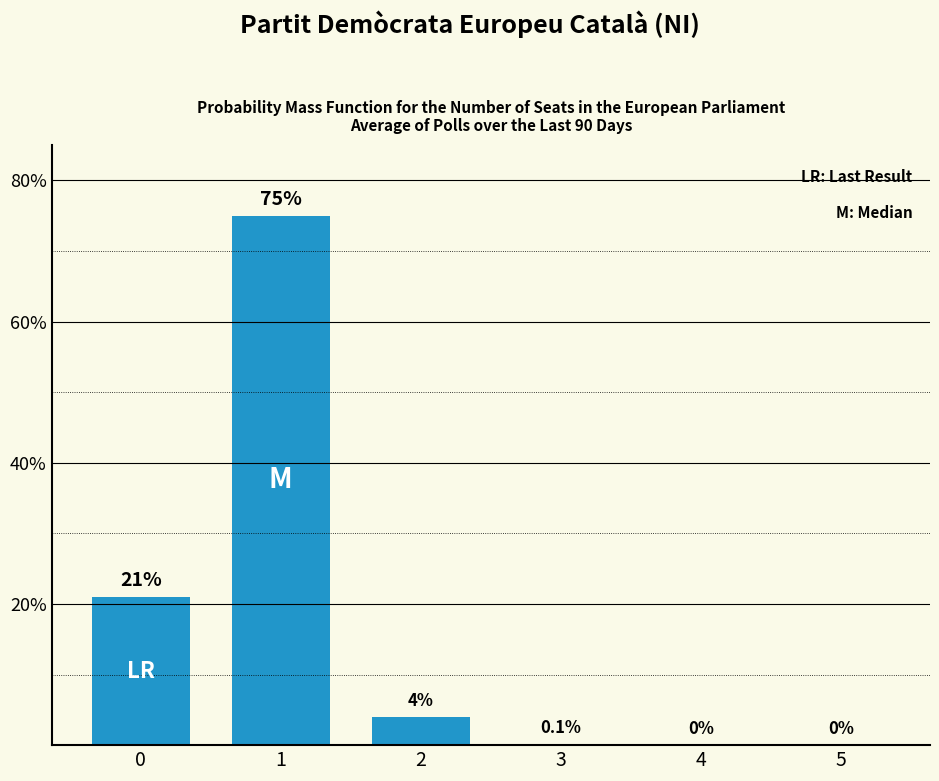

Reading right to left, what are all the values shown in this chart?

5=0.0	4=0.0	3=0.1	2=4.0	1=75.0	0=21.0